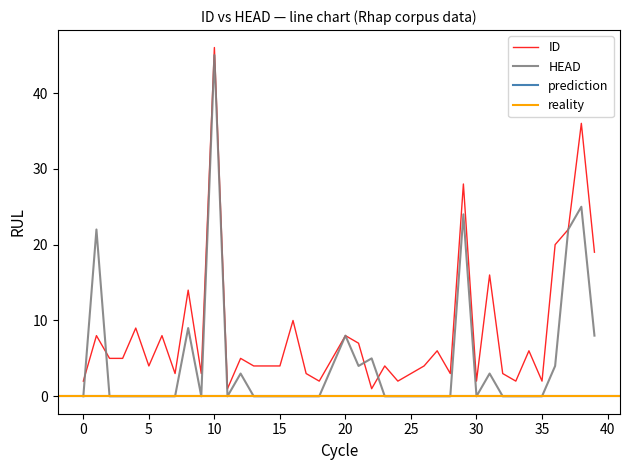

True or false: HEAD has a value of -17 at 14.

False